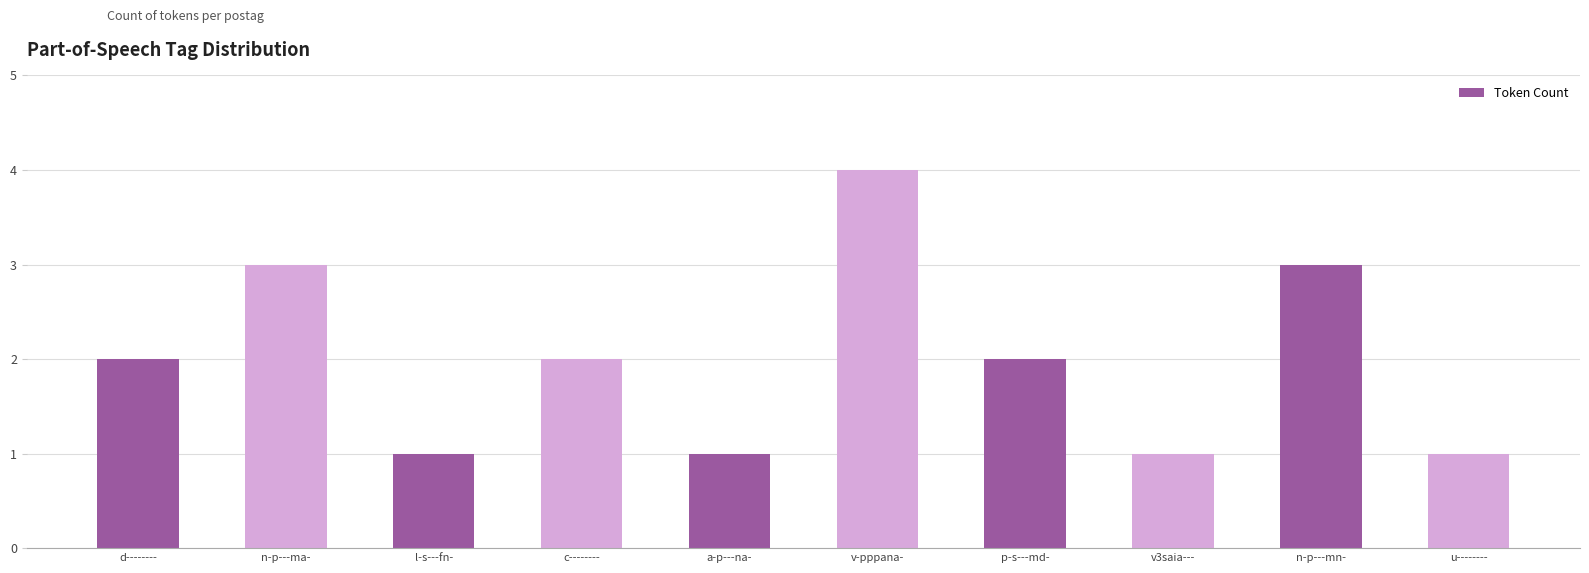

How many series are shown in this chart?

1